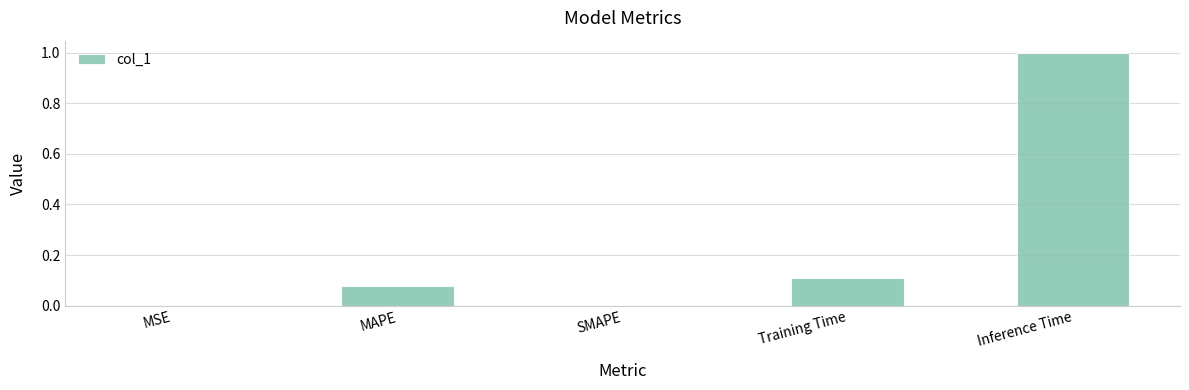

Which category has the highest value across all series?

Inference Time